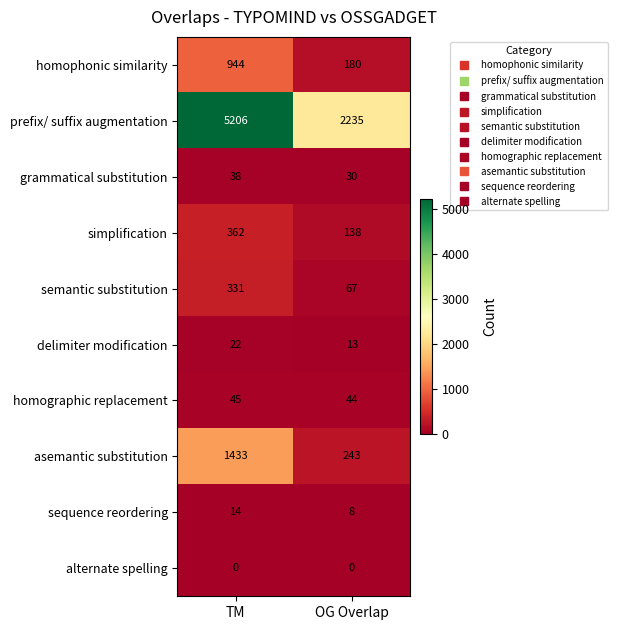

Which series changed the most between TM and OG Overlap?

prefix/ suffix augmentation